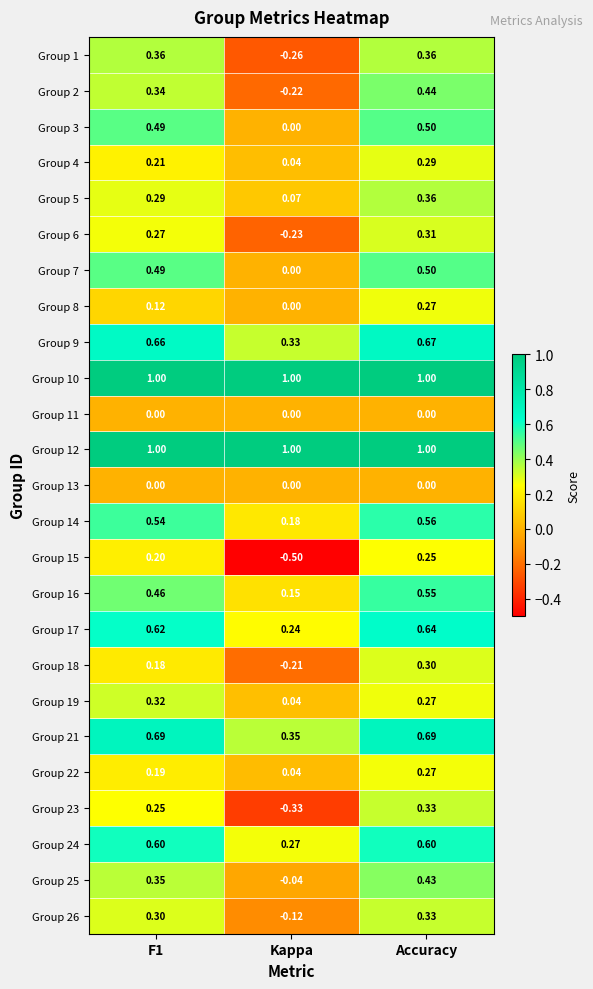

At which category is the sum across all series the highest?

Accuracy